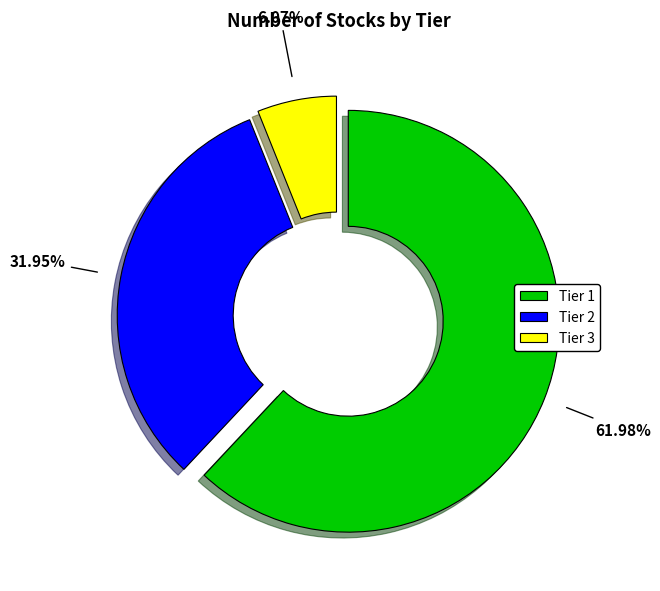

What percentage is the Tier 3 slice, to the nearest percent?

6%